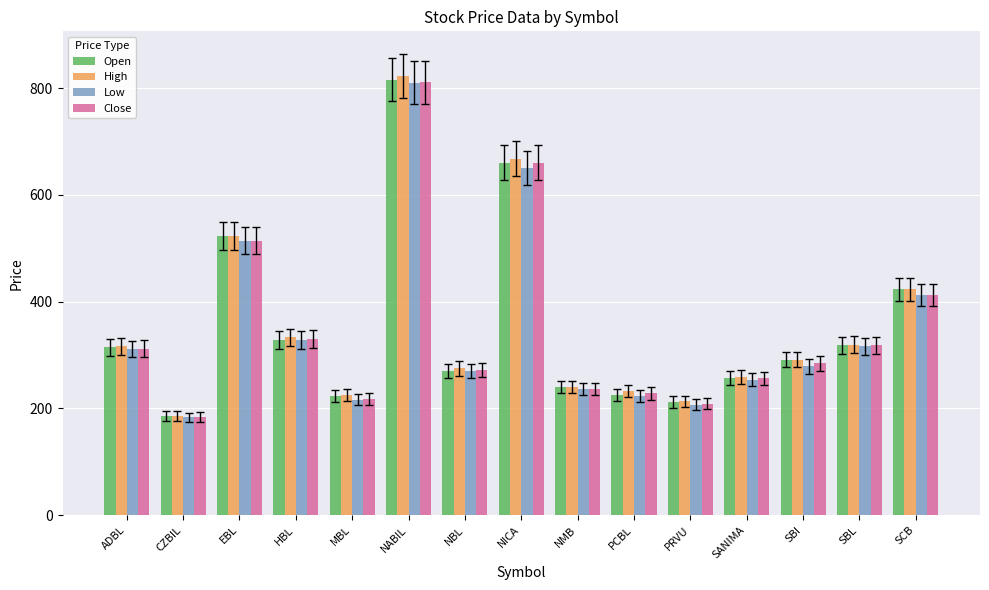

At which category is the sum across all series the highest?

NABIL